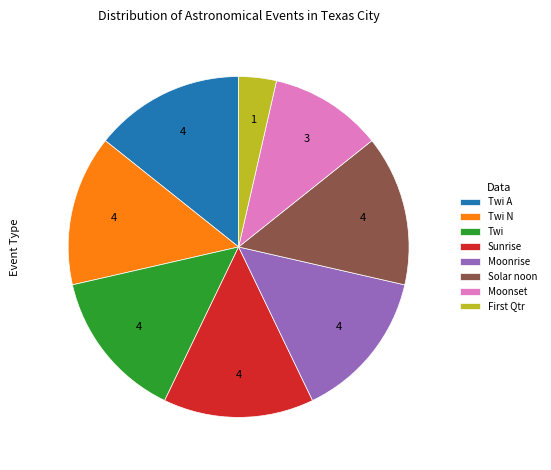

Does Twi A account for over 50% of the chart?

No